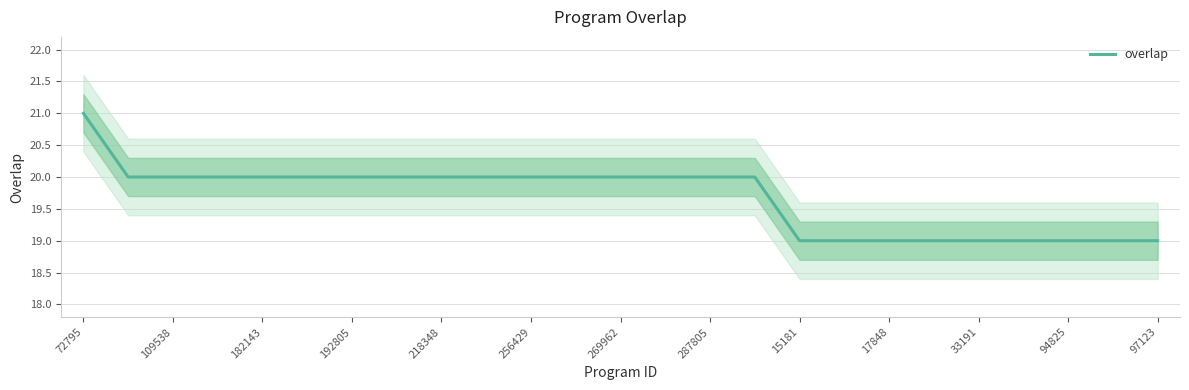

True or false: overlap has a value of 7 at 287805.

False